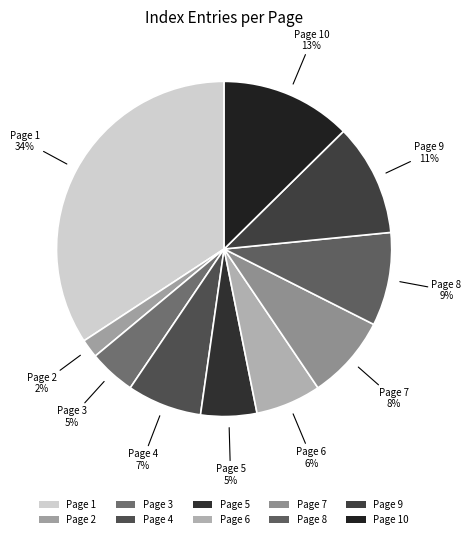

Between Page 10 and Page 5, which is larger?

Page 10